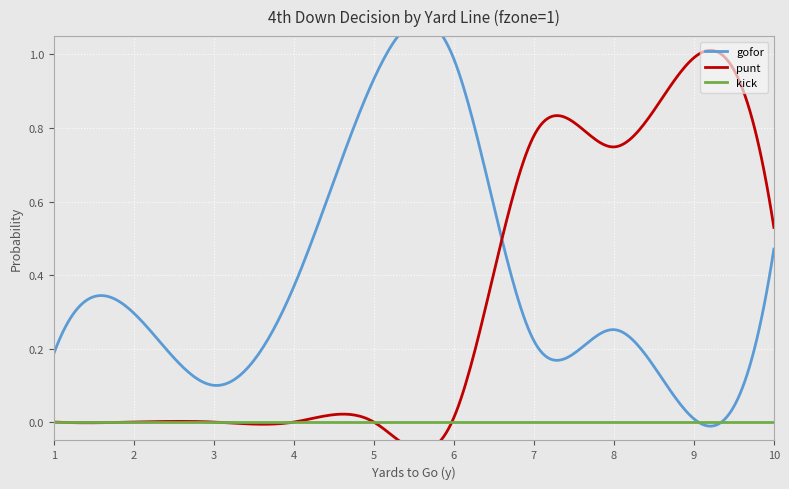

Between 3 and 8, which series saw the biggest shift?

punt